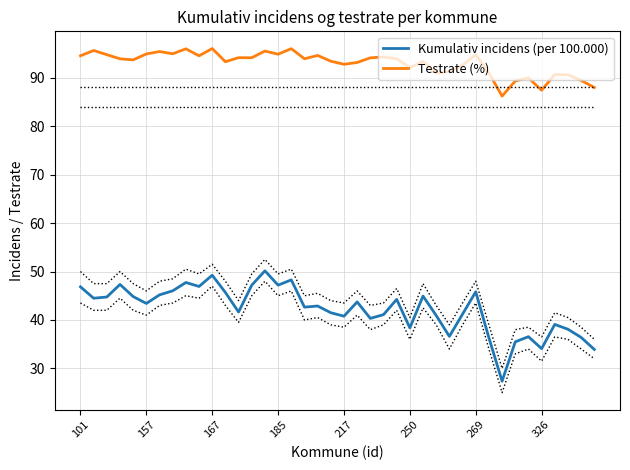

Where is Kumulativ incidens (per 100.000) nearest to the value 38?

37